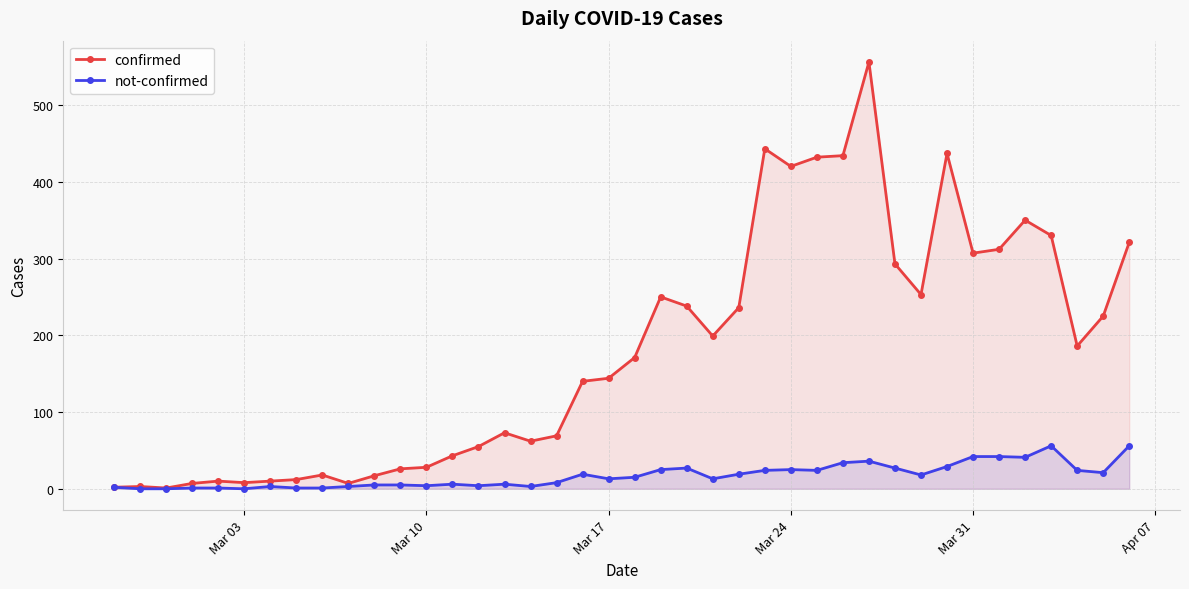

Which series has the largest total across all categories?

confirmed